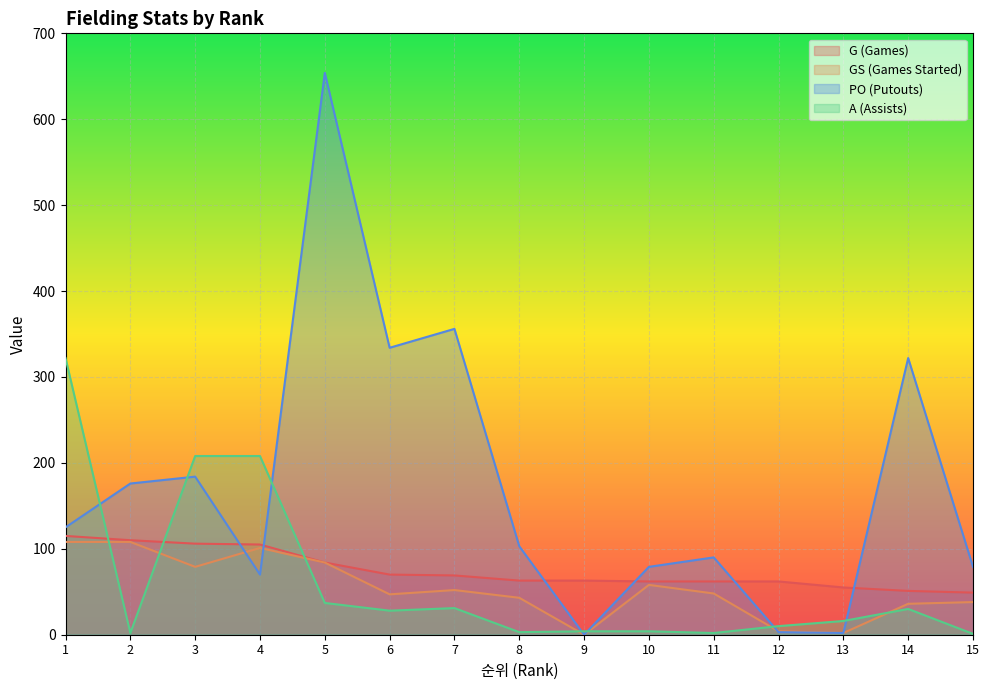

Between 4 and 12, which series saw the biggest shift?

A (Assists)